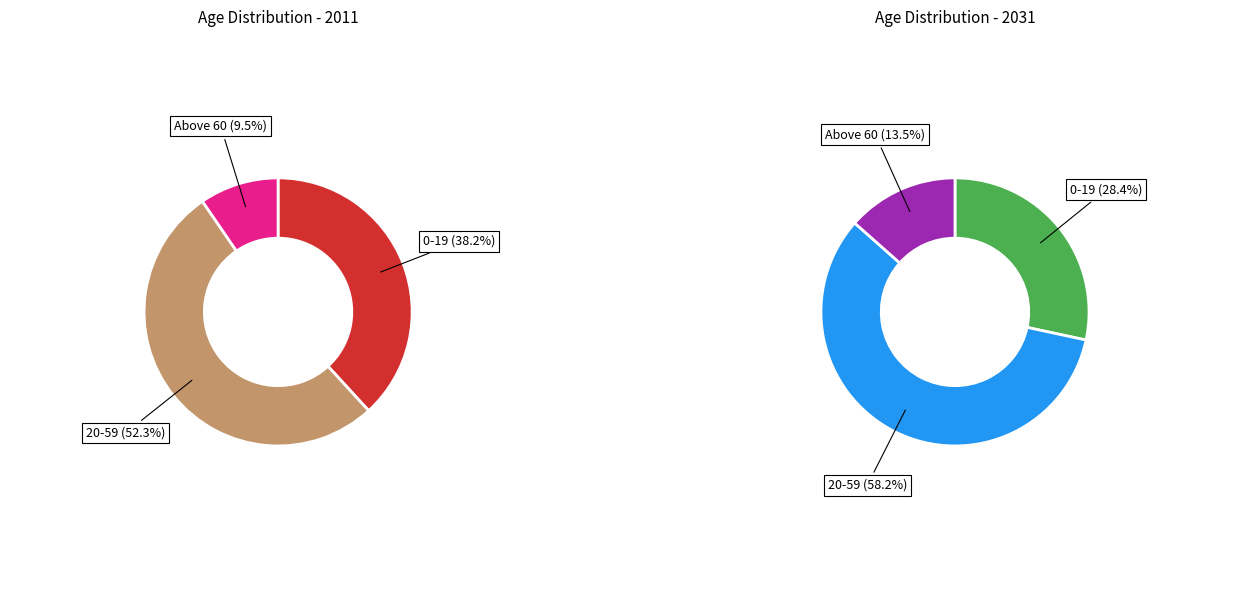

True or false: 2031 accounts for 42% of the total.

False